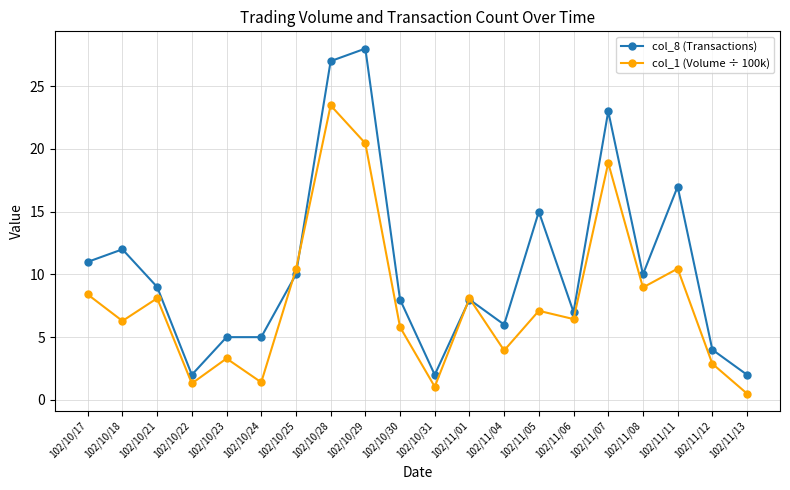

True or false: col_8 (Transactions) has more than 2 interior local peaks.

True